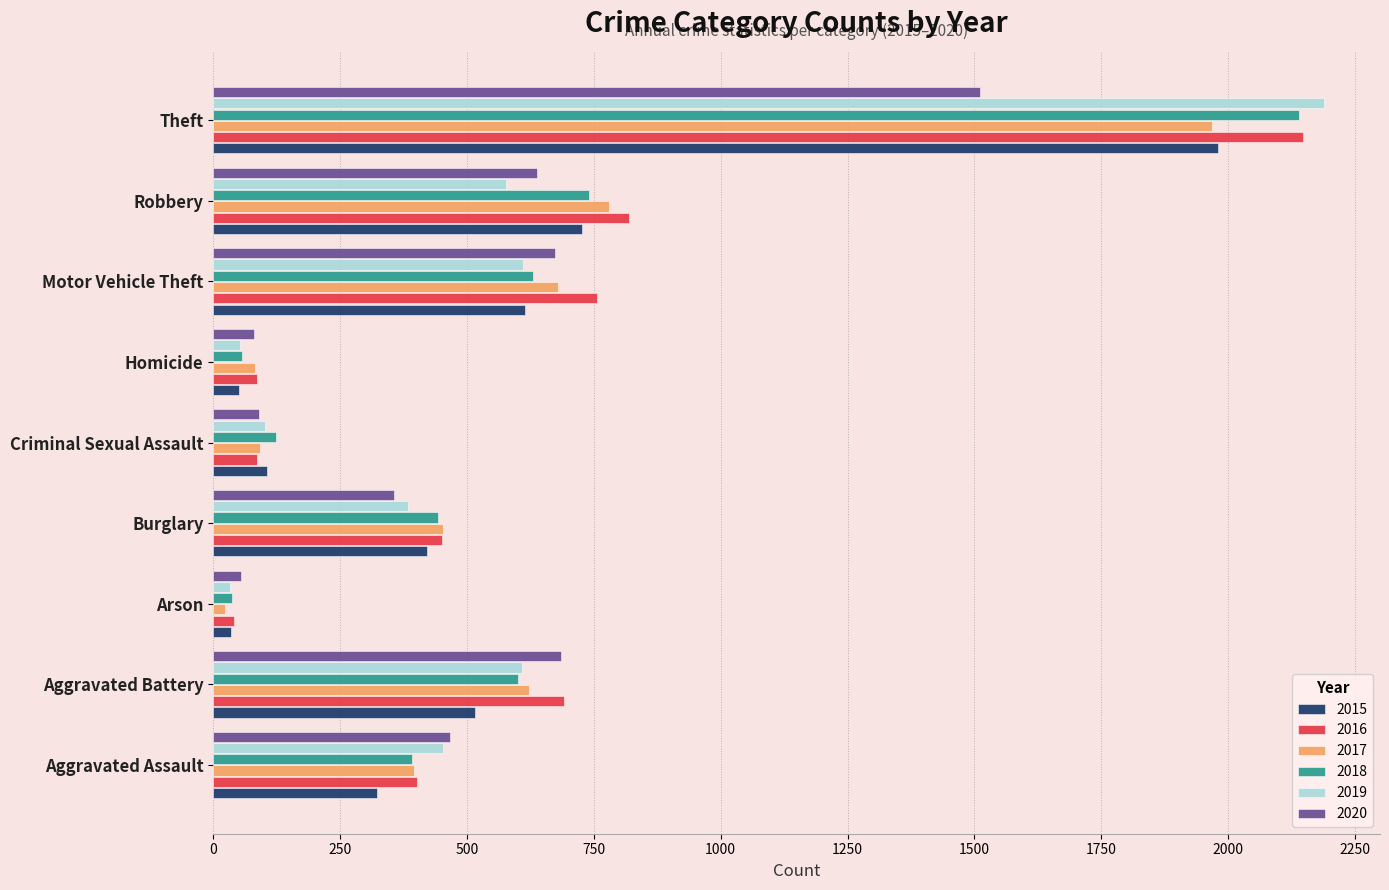

What is the difference between the highest and lowest values at Aggravated Battery?

176